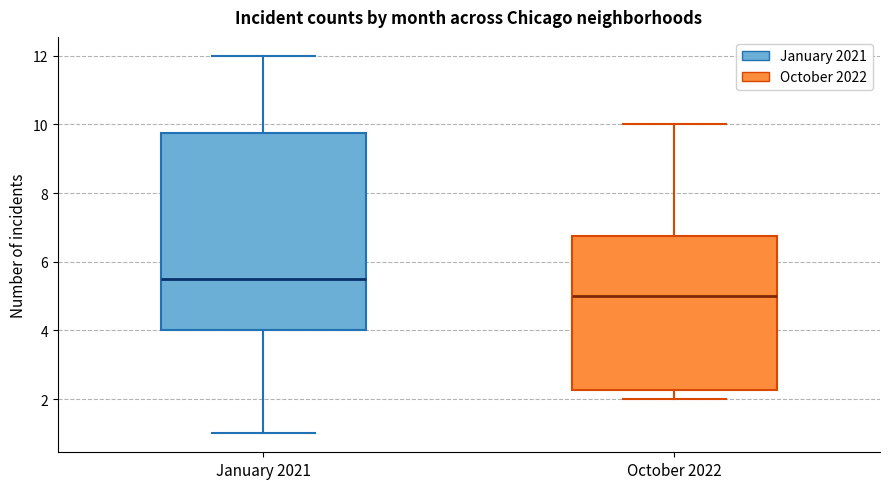

Reading left to right, transcribe this box plot: for each box, give where its median line is, the range the box spans, and where its two whiskers end, as read against the y-axis. The values are not printed on the chart, so give them approximately, as read against the axis.

January 2021: median 5.6, box 4.0 to 9.8, whiskers 1.0 to 12.0
October 2022: median 5.0, box 2.2 to 6.8, whiskers 2.0 to 10.0